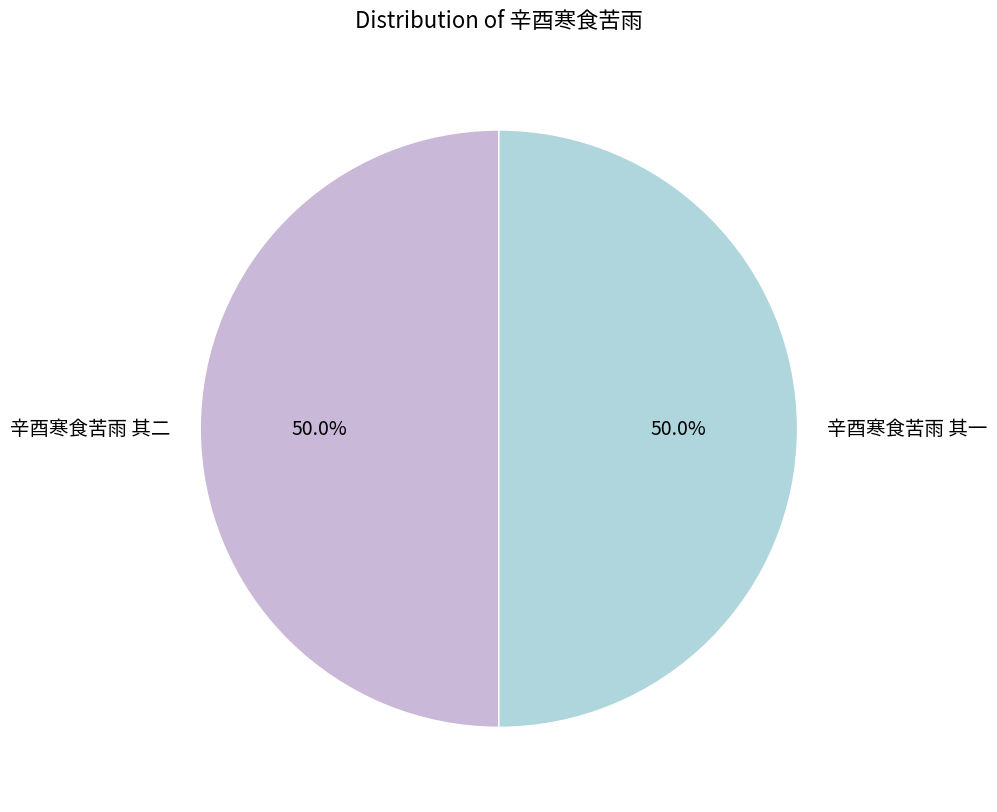

Do 辛酉寒食苦雨 其一 and 辛酉寒食苦雨 其二 together represent more than half of the pie?

Yes